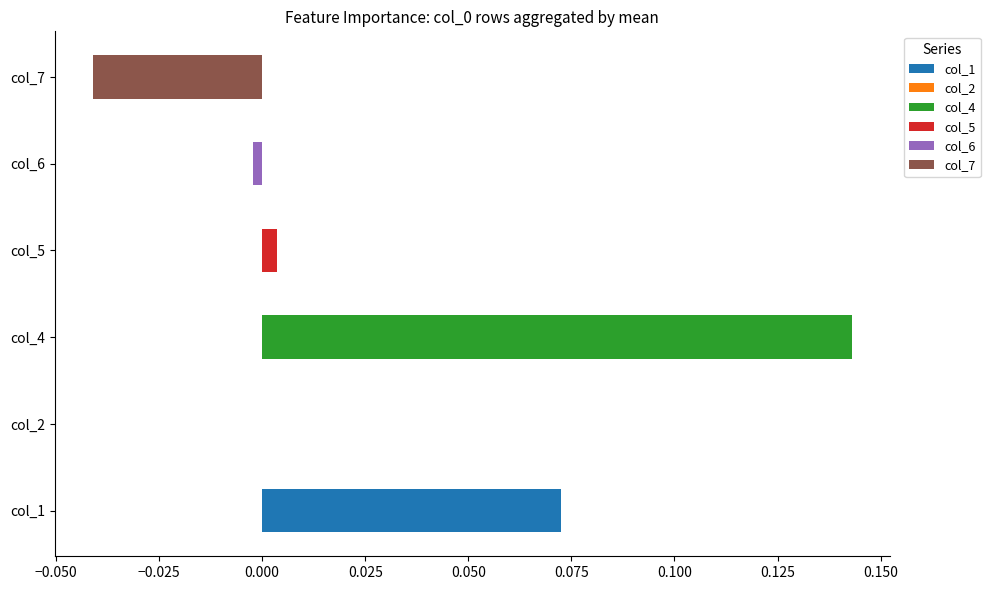

Is the value of col_4 at 5 greater than the value of col_1 at 3?

Yes